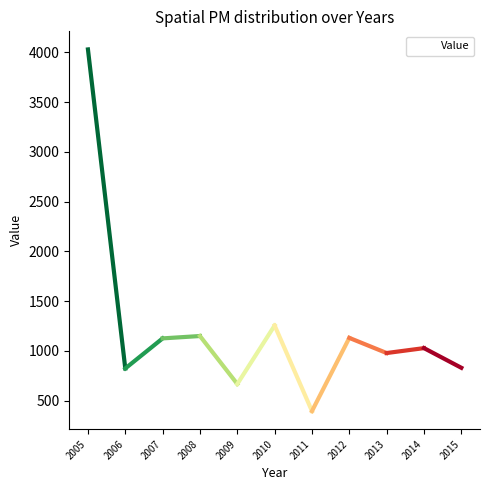

Which category has the highest value across all series?

2005